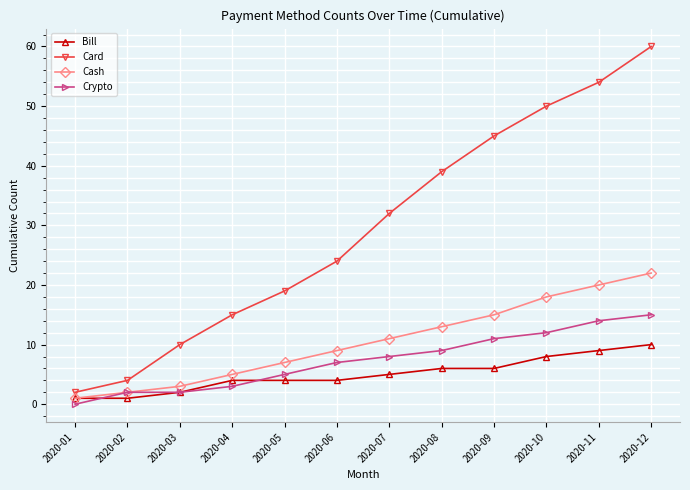

How many lines are shown in the chart?

4